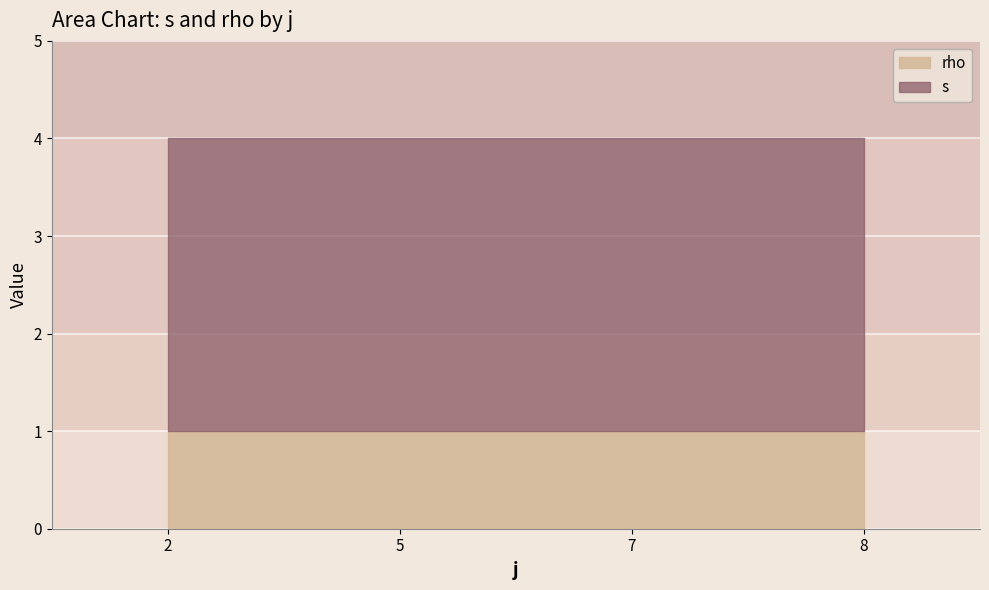

Rank the series by their average value, from lowest to highest.

rho, s